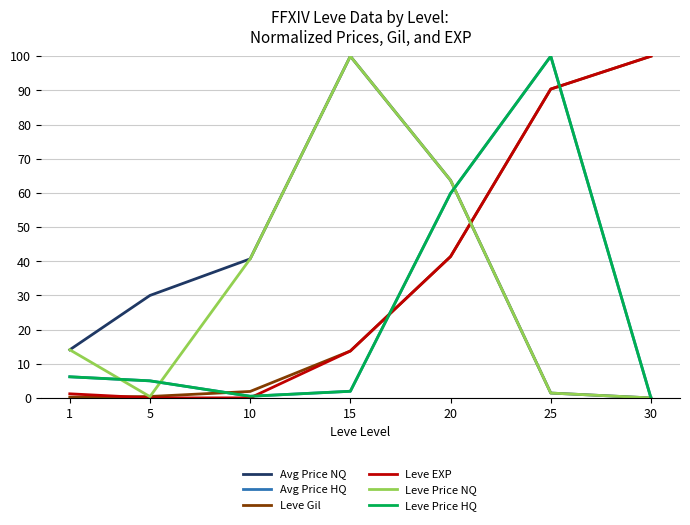

At which label does Avg Price HQ first exceed 5?

1